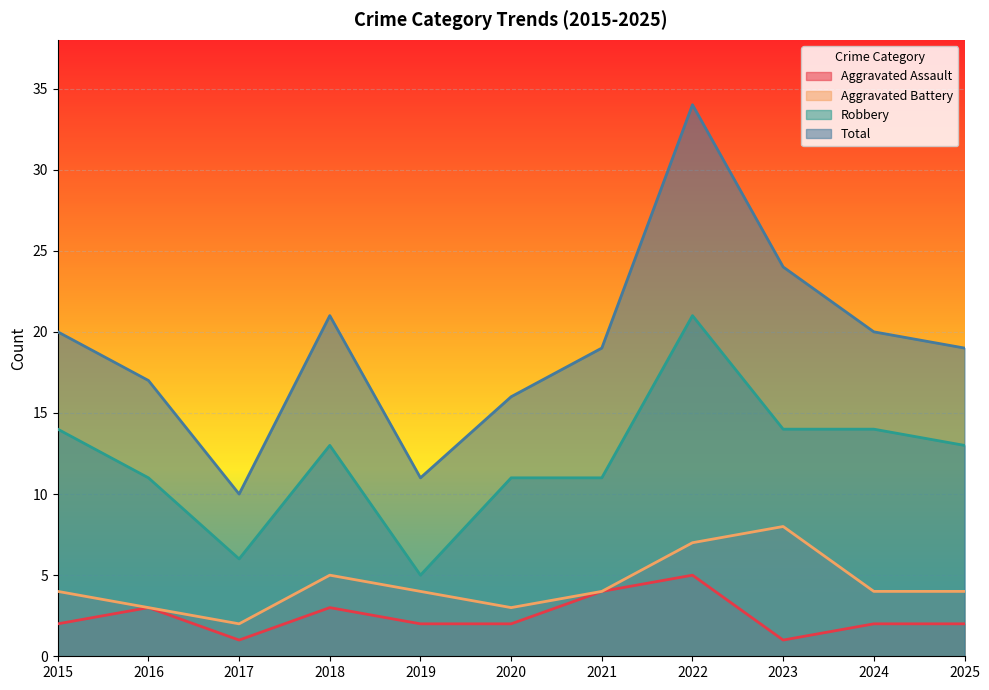

True or false: Aggravated Battery and Total intersect in this chart.

False